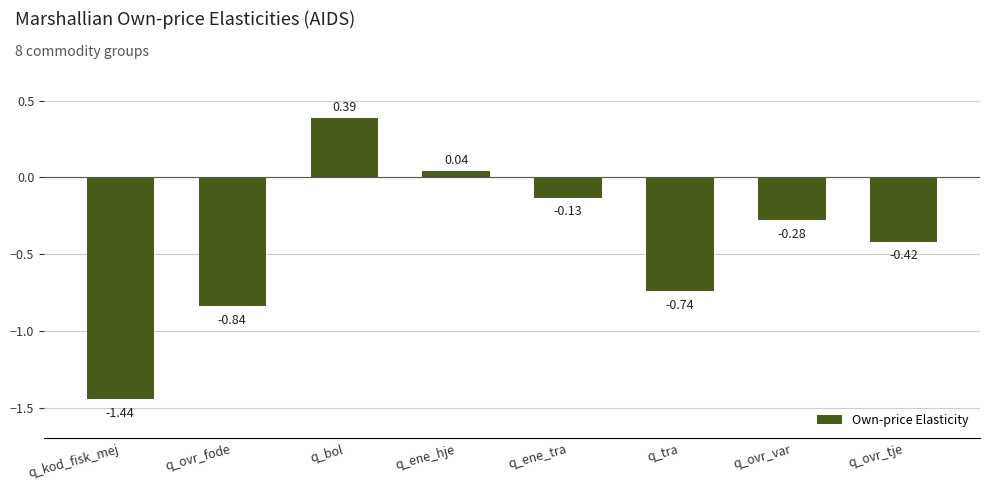

Count the number of values greater than 0.

2